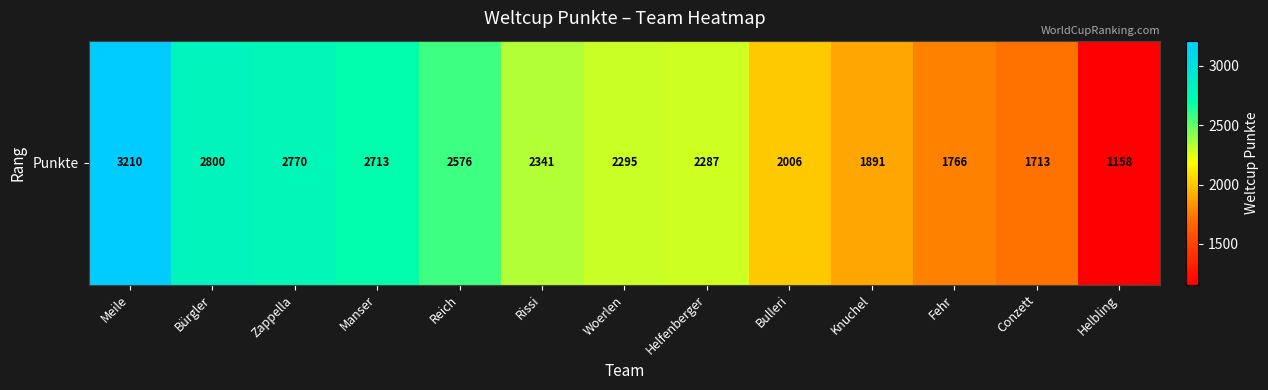

How many values are below 2295?

6